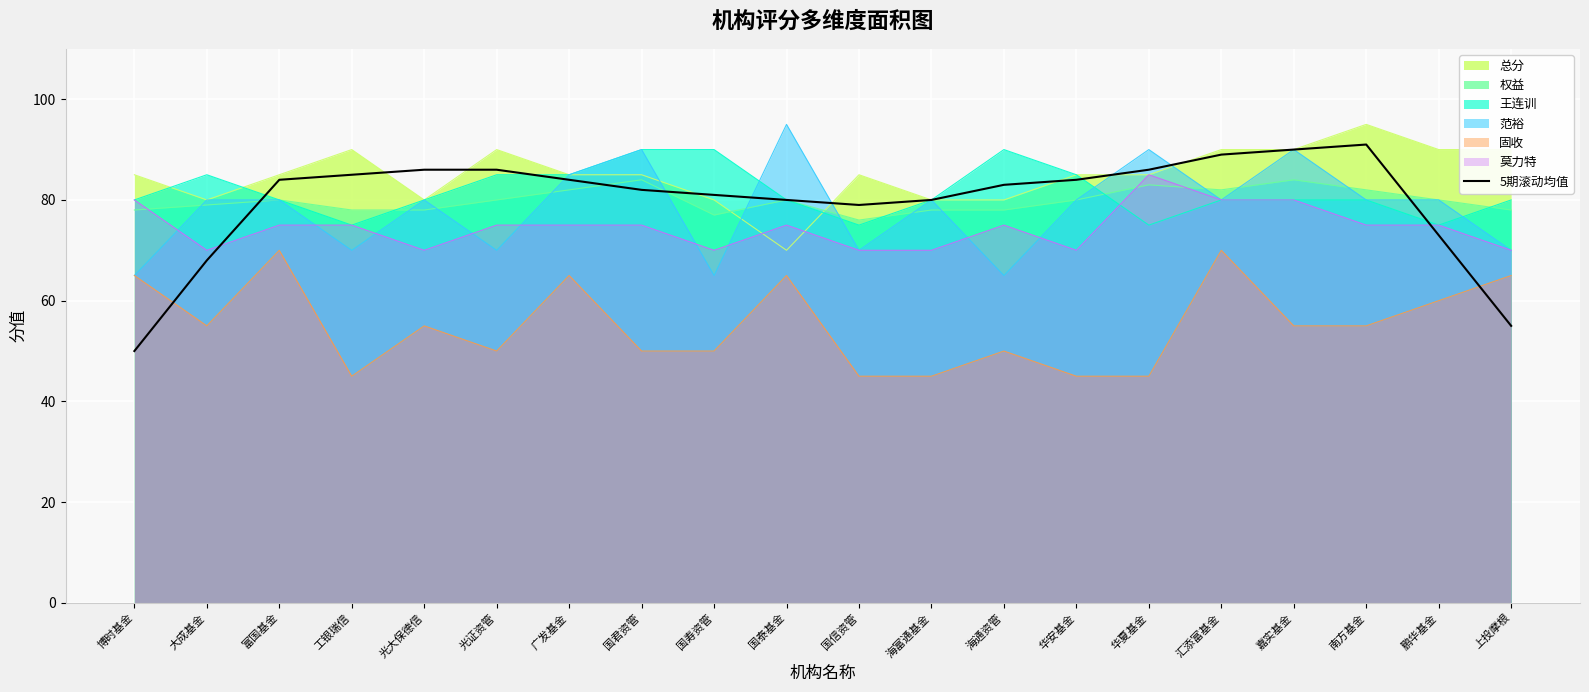

True or false: the data shows 84 at 博时基金.

False